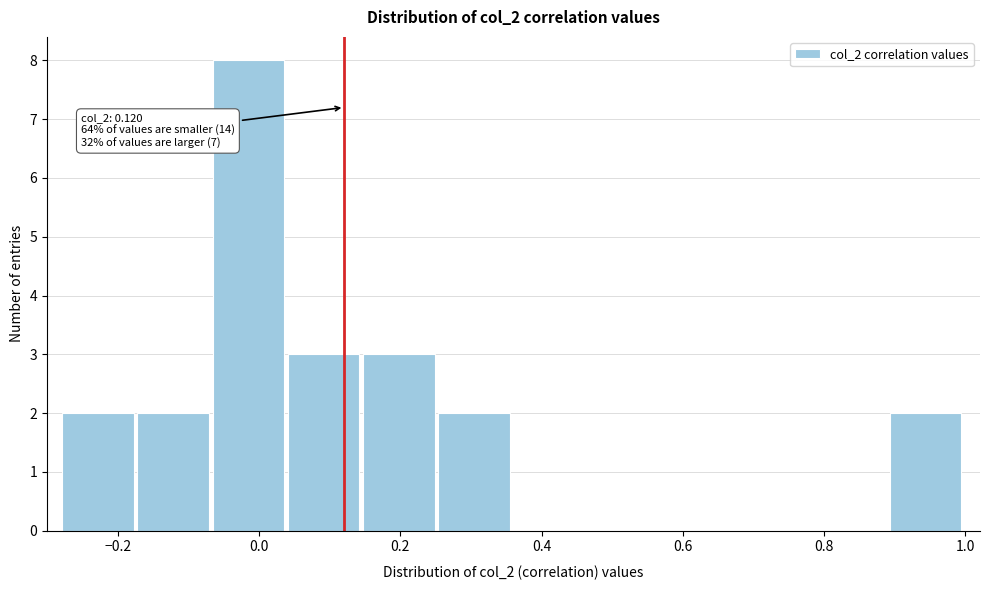

Over which range of the x-axis is the bar tallest?

-0.06 to 0.04